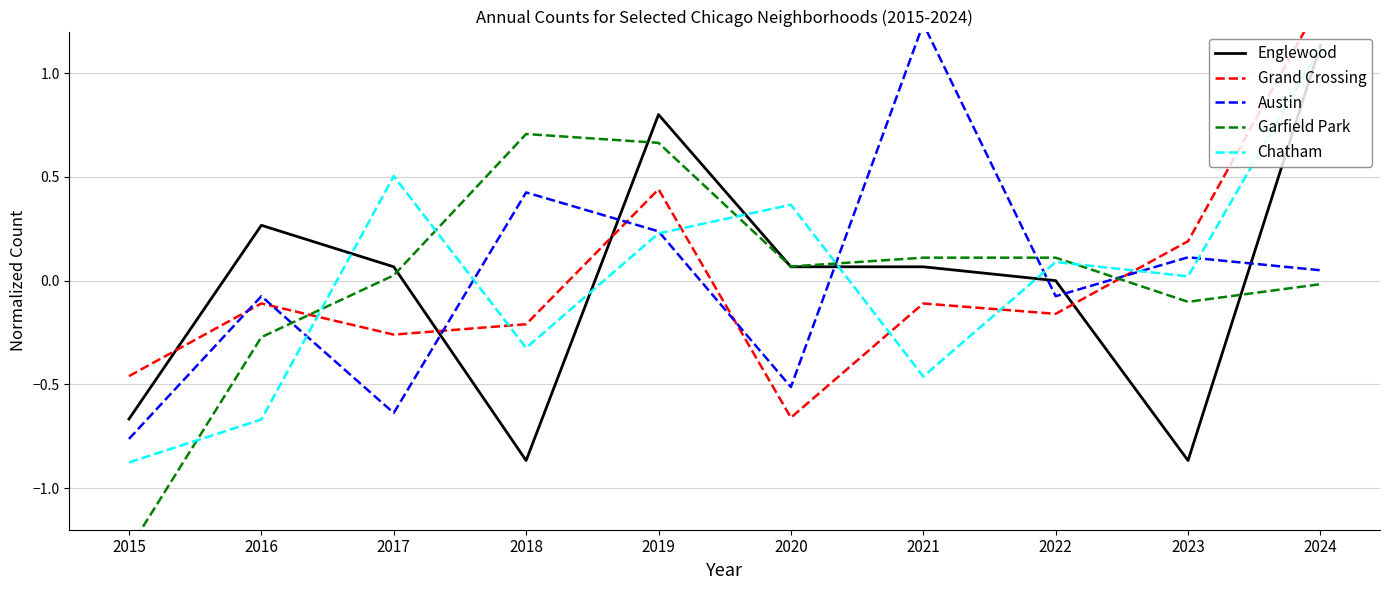

What is the approximate value of Englewood at 2020?

0.1